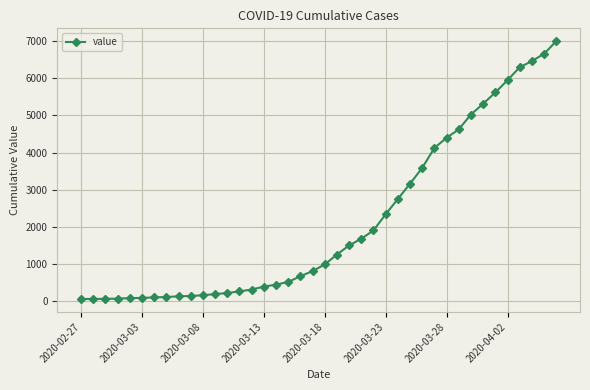

How many data points does each series have?

40